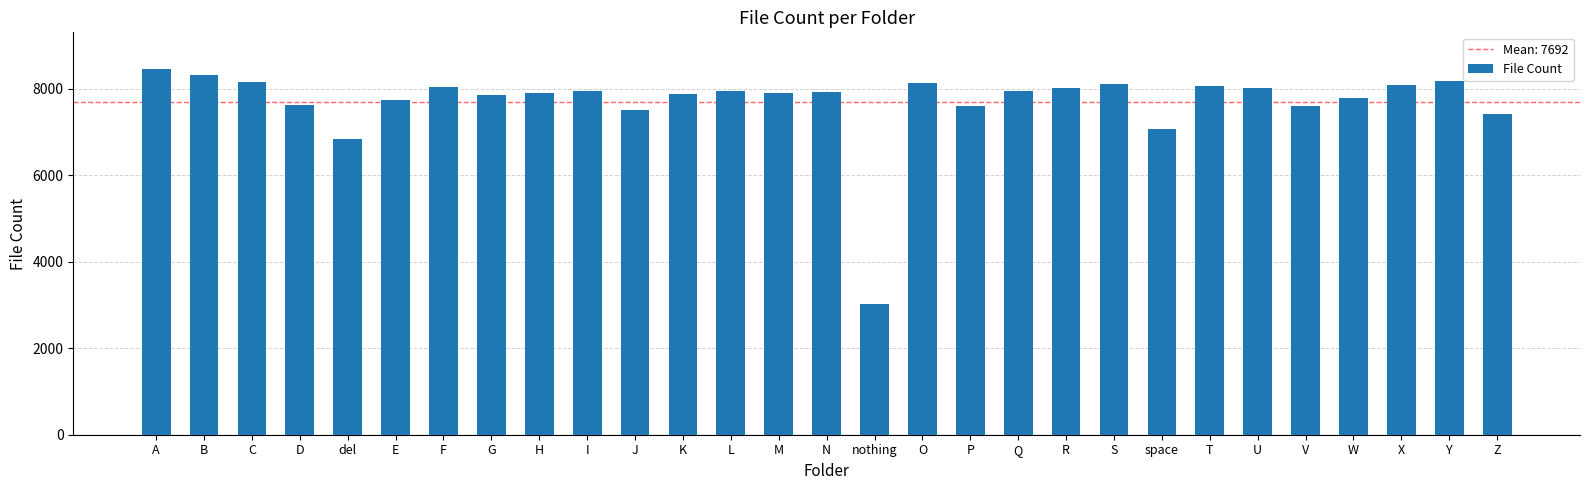

What is the change in value from A to G?

-614